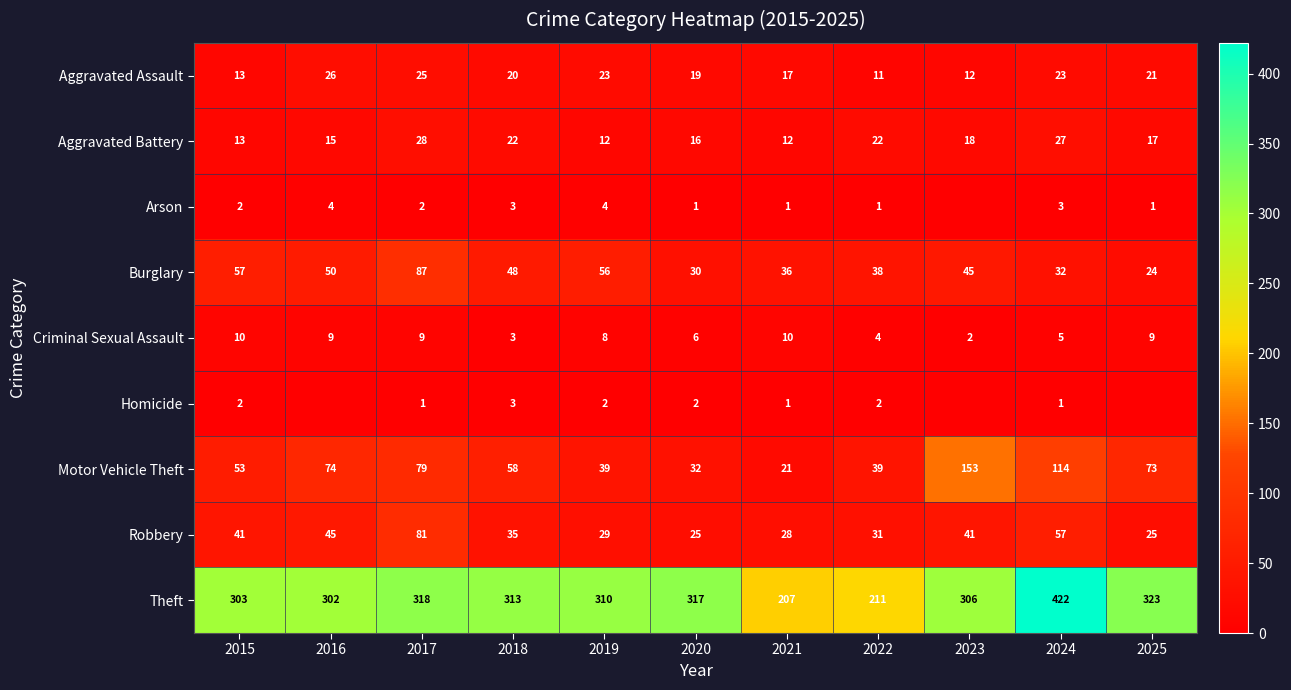

The Homicide series shows 2 at 2015. True or false?

True